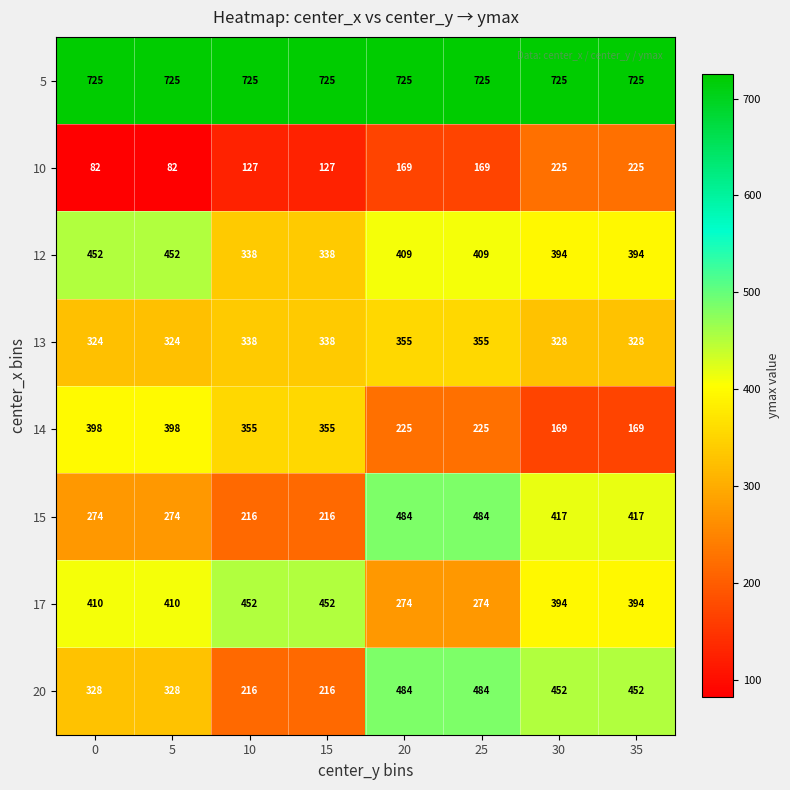

True or false: 14 has a value of 398 at 0.

True